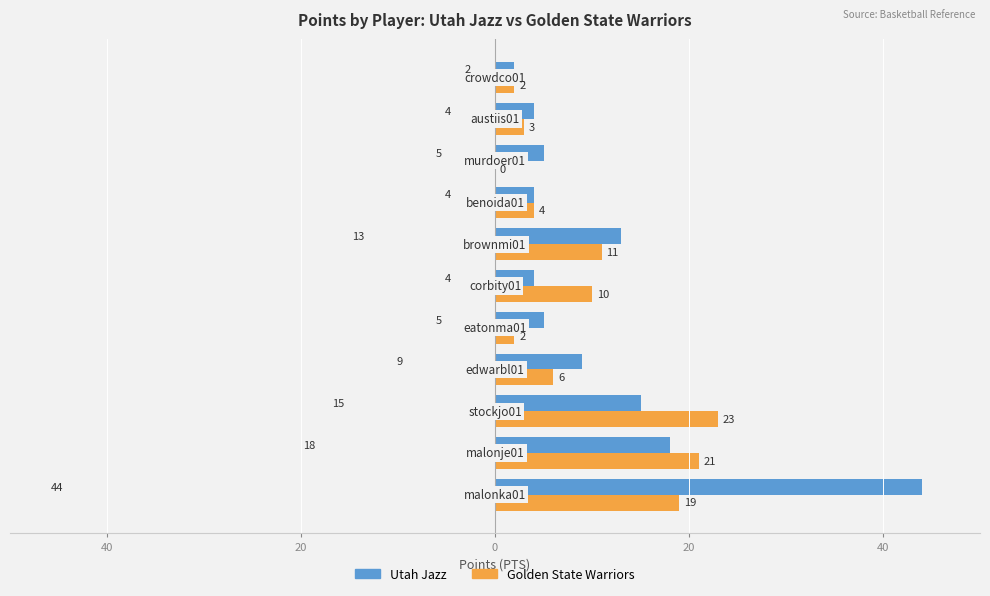

What are all the series names shown in the legend?

Utah Jazz, Golden State Warriors